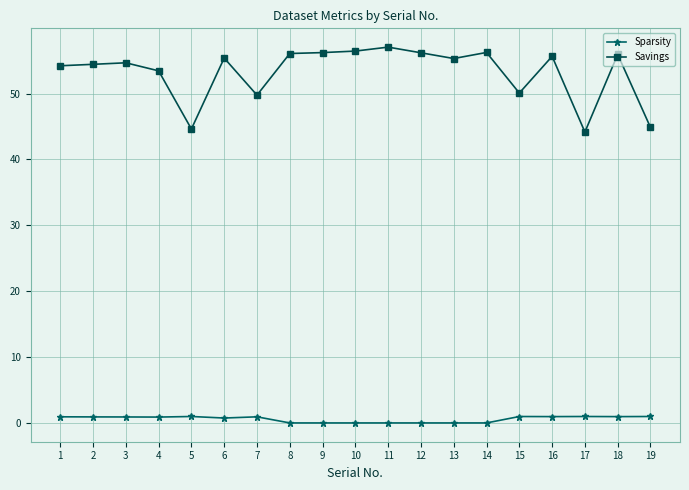

True or false: Savings has more than 1 points higher than both neighbors.

True